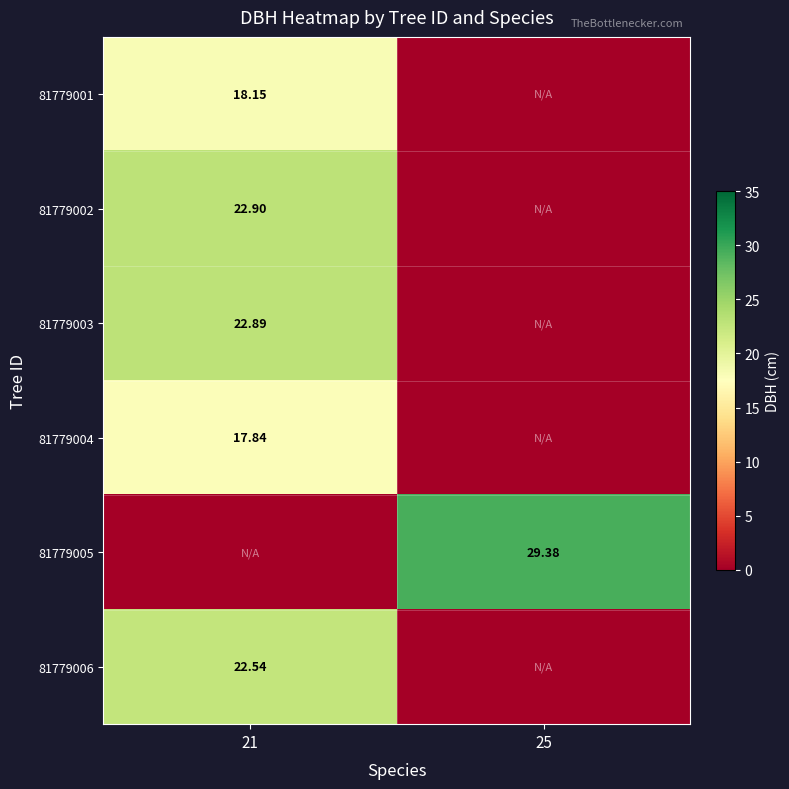

Is the value of 81779006 at 21 greater than the value of 81779001 at 21?

Yes